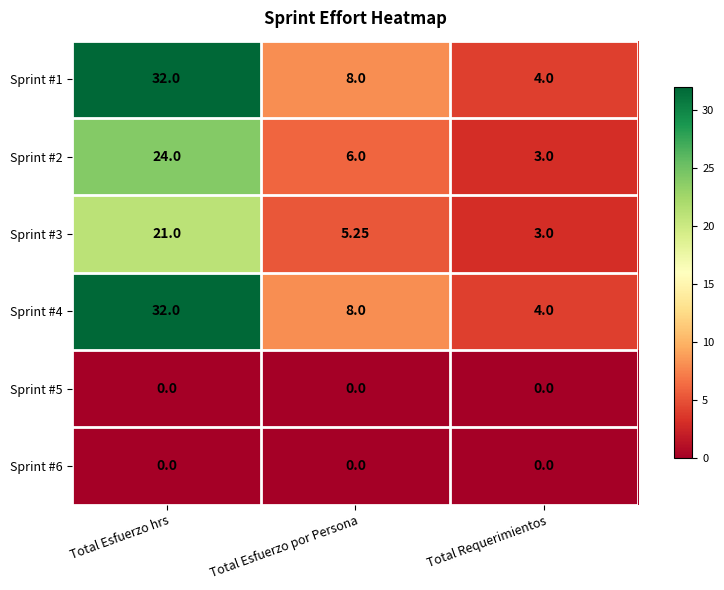

At which label is Sprint #4 closest to 18?

Total Esfuerzo por Persona